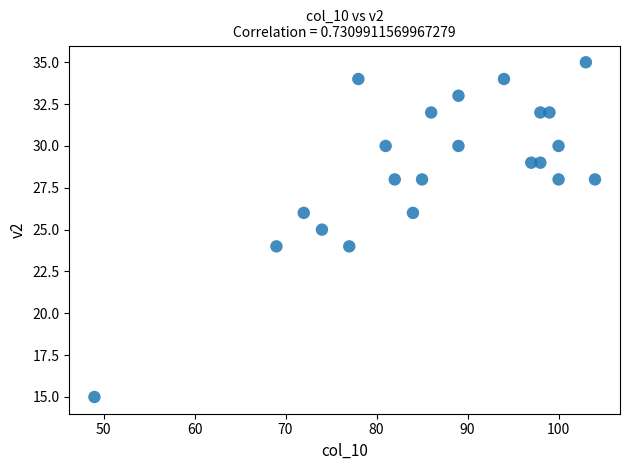

What is the range of Y values (max minus min)?

20